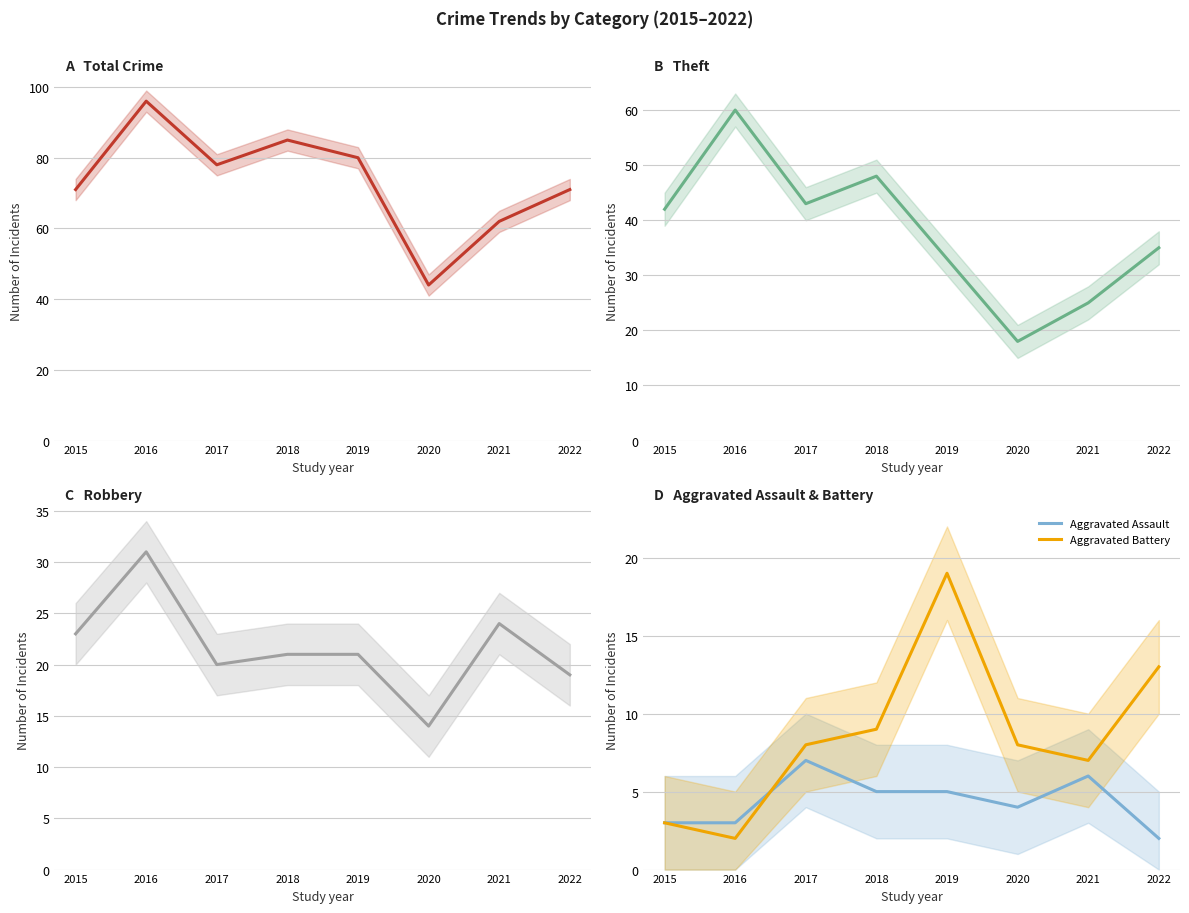

At which label does Theft first exceed 42?

2016